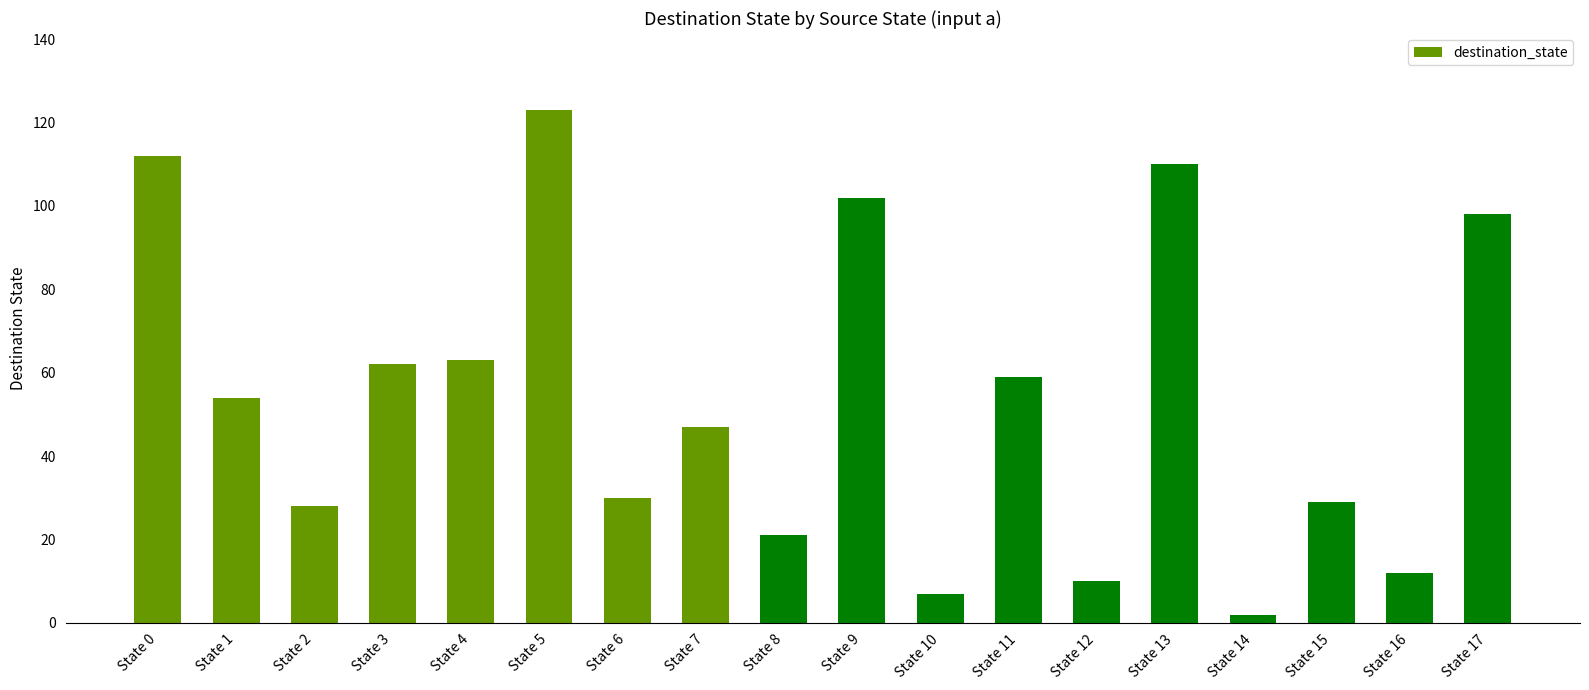

True or false: the data shows 54 at State 5.

False